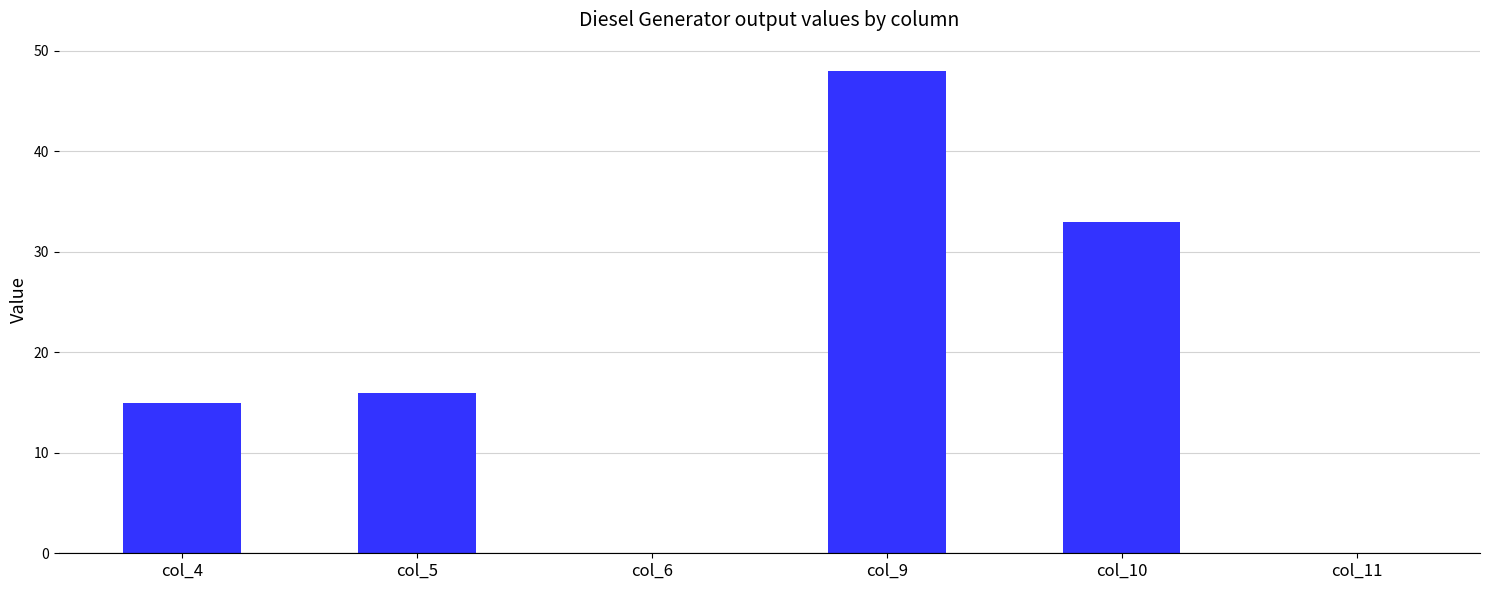

What is the sum of all values?

112